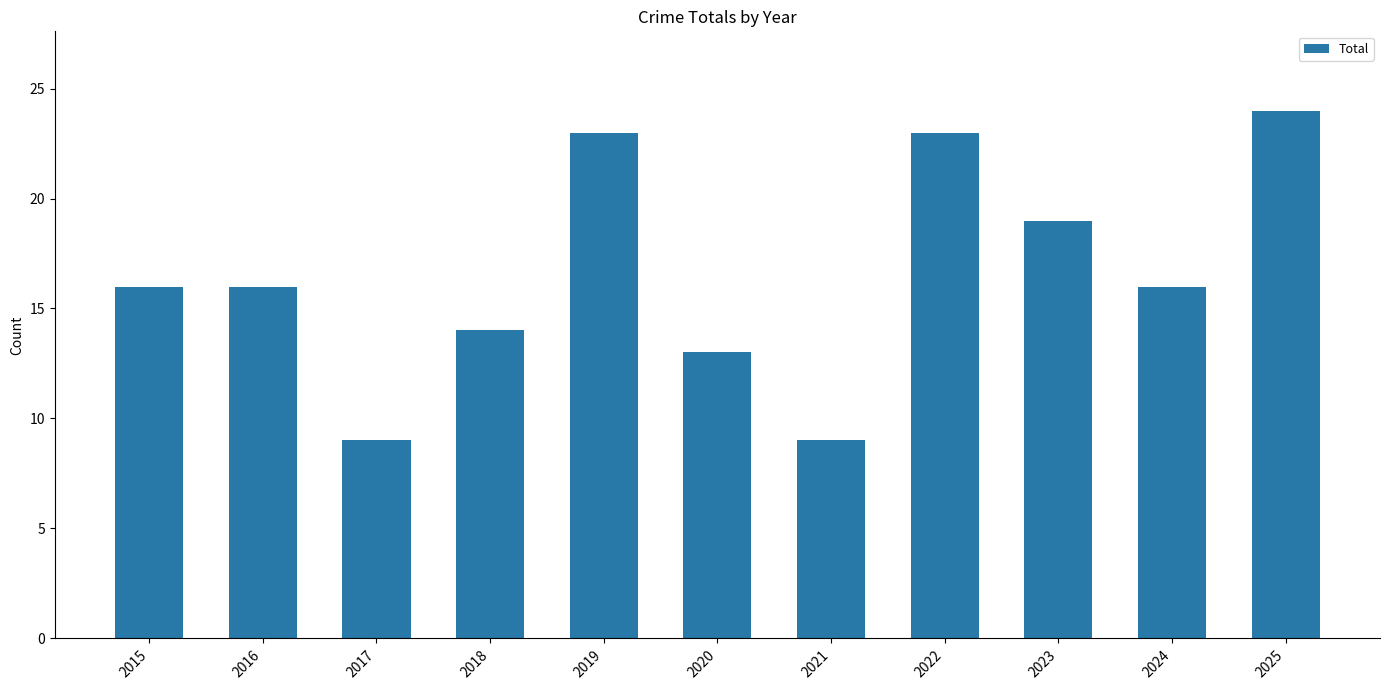

What is the approximate value at 2024, to the nearest 10?

20